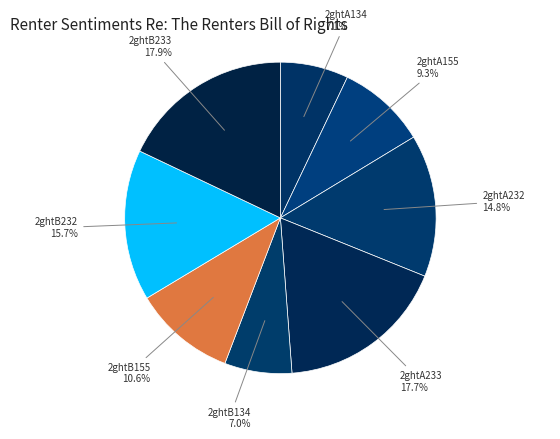

Between 2ghtB232 and 2ghtB134, which is larger?

2ghtB232